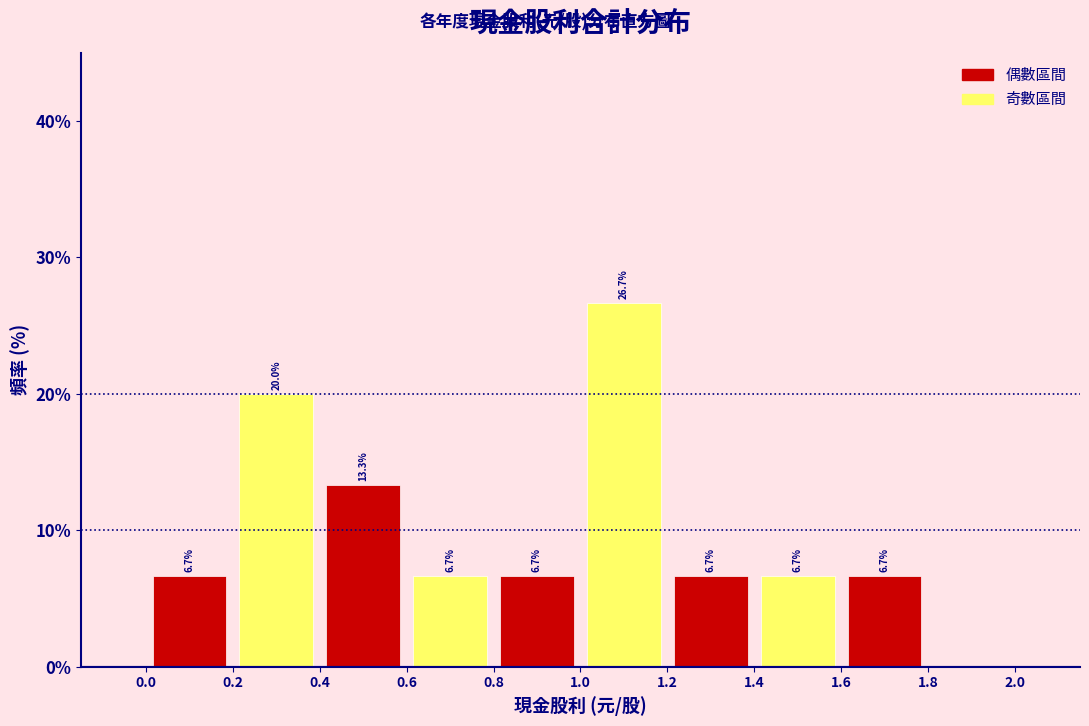

Which range on the x-axis has the tallest bar?

1.0 to 1.2